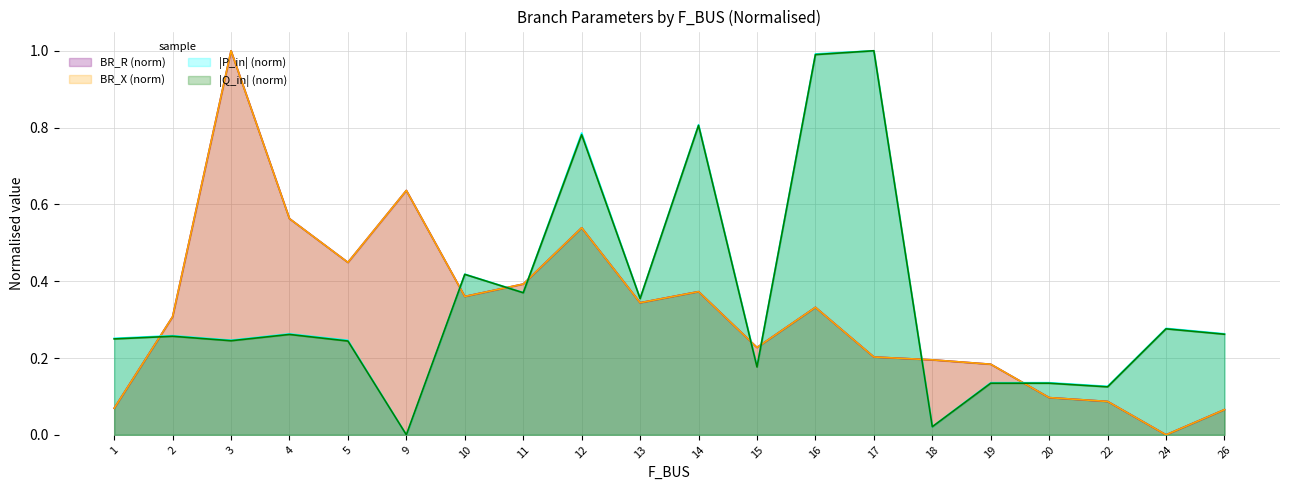

What value does the BR_R series have at 19?

0.2